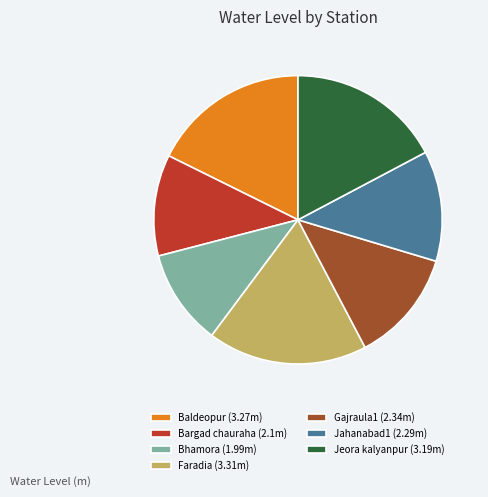

Is Baldeopur the majority of the pie?

No